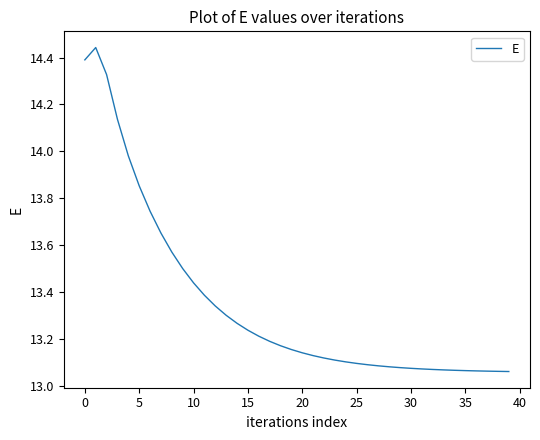

What is the difference between the maximum and minimum values?

1.4